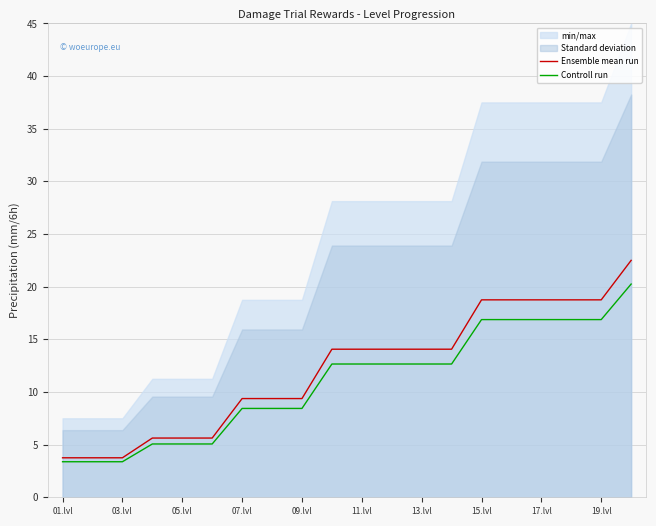

How many data points in Ensemble mean run are less than 14?

9